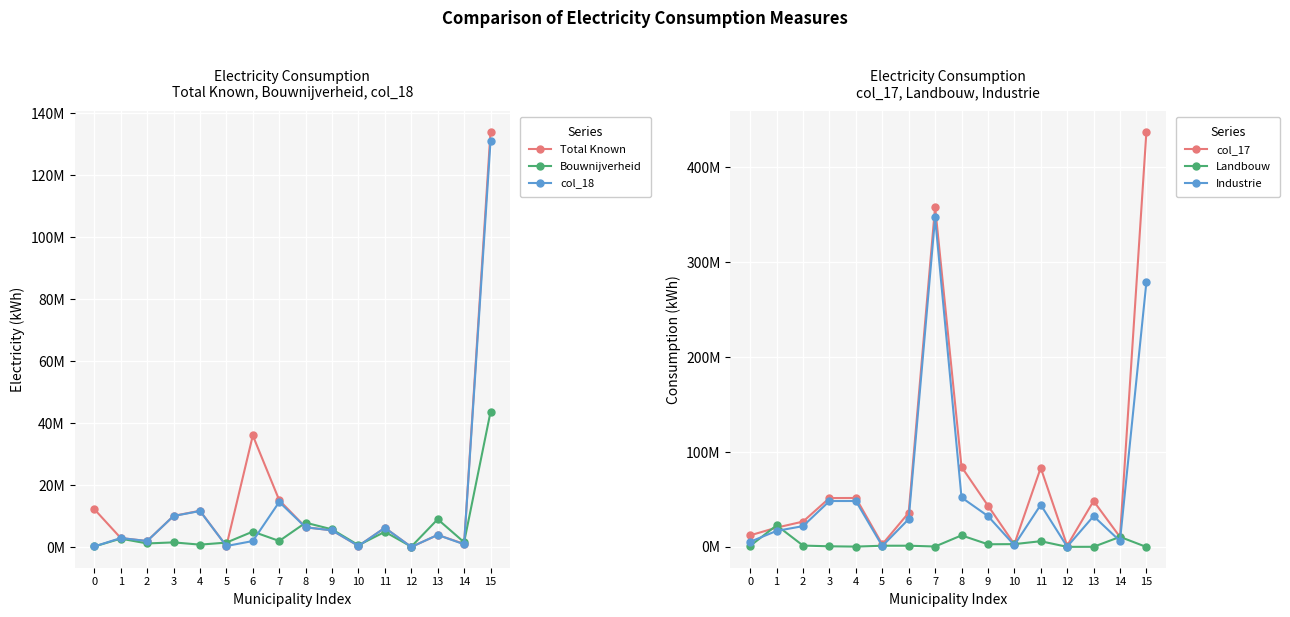

What are all the series names shown in the legend?

Total Known, Bouwnijverheid, col_18, col_17, Landbouw, Industrie